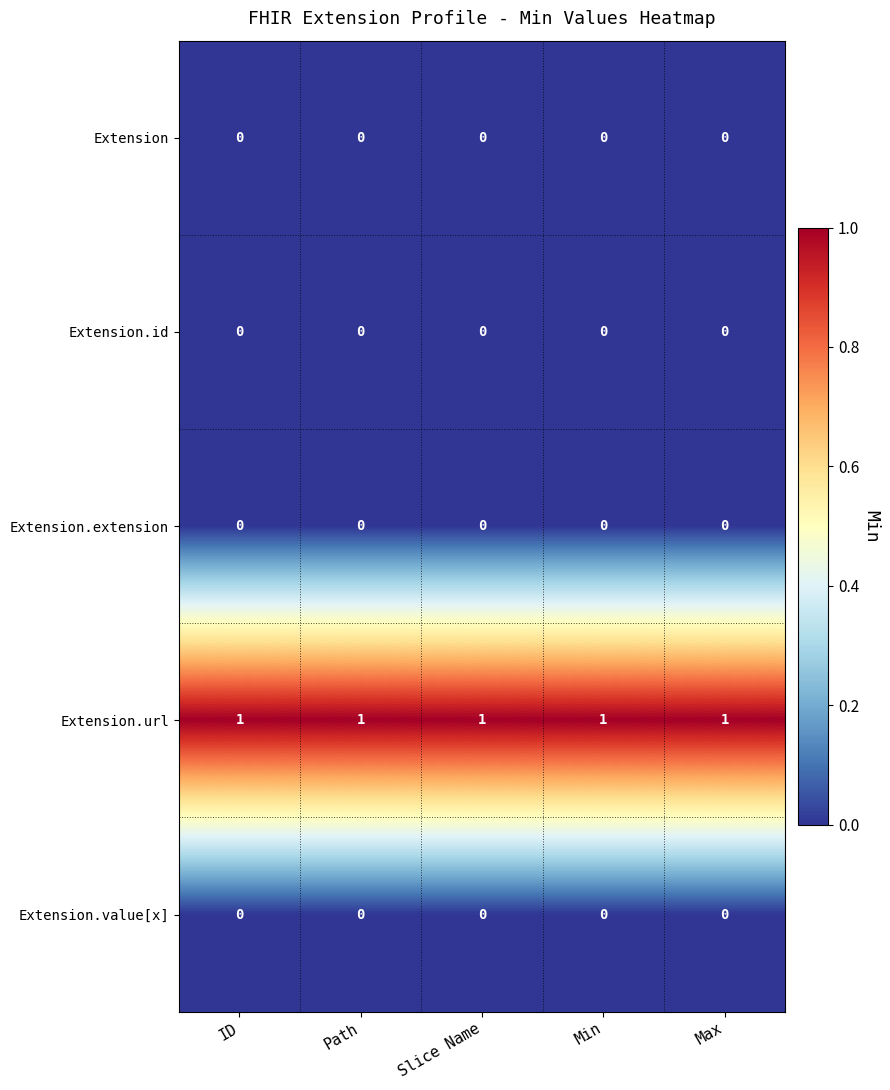

What is the spread (max minus min) of values at Max?

1